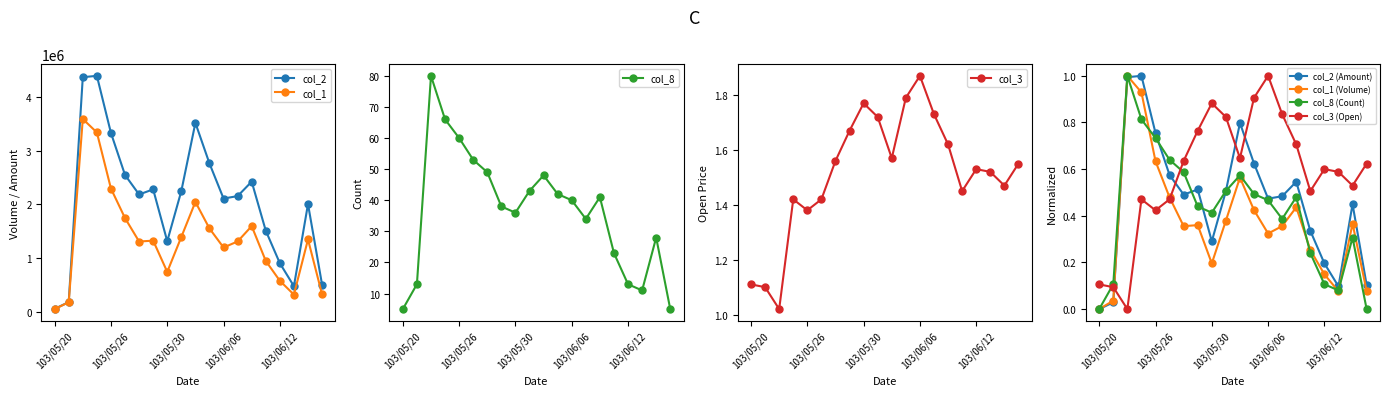

How many lines are shown in the chart?

4